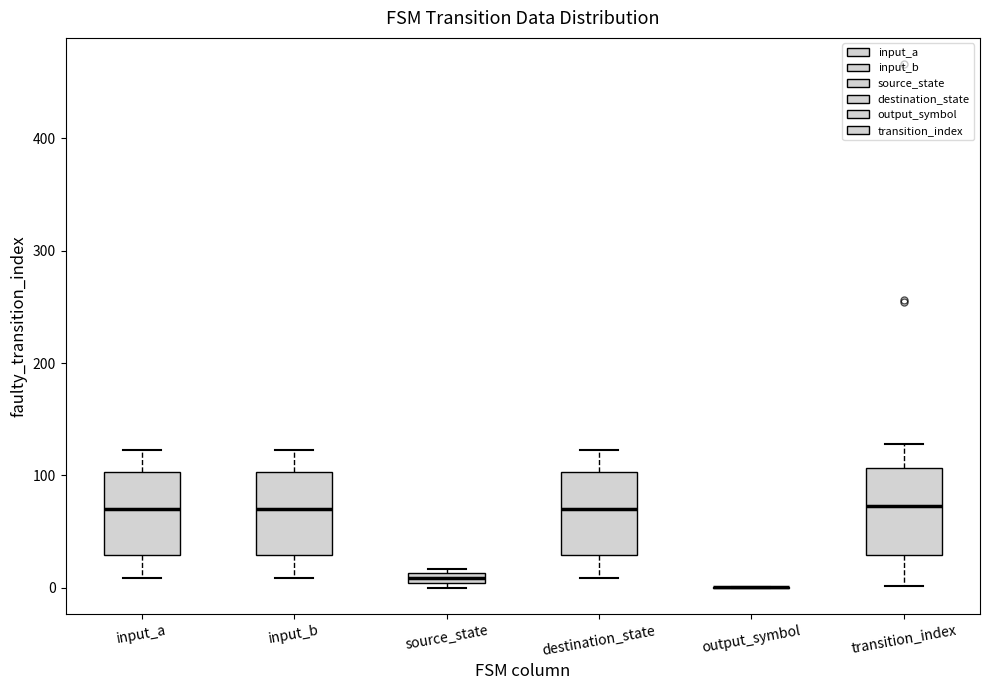

Where does the lower whisker of the box for destination_state end on the y-axis? The values are not printed on the chart, so give them approximately, as read against the axis.

10